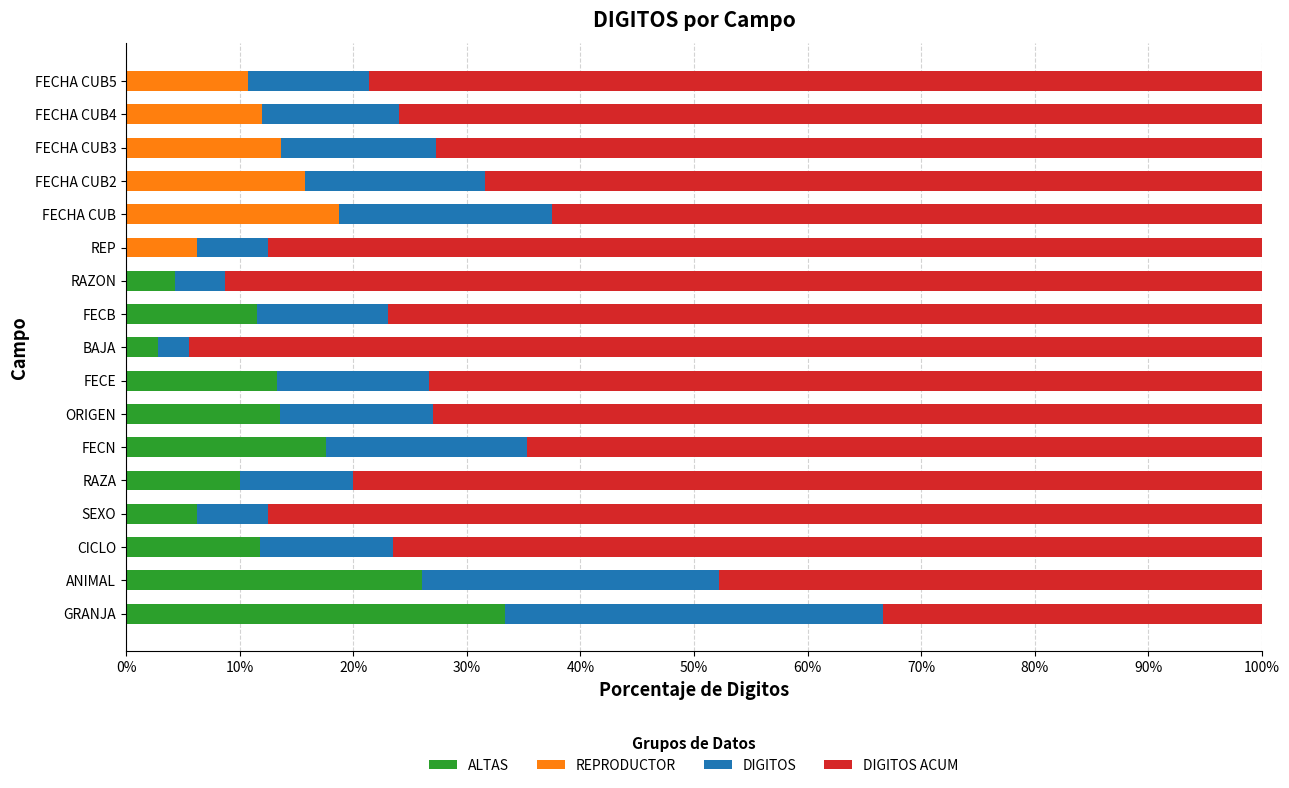

What is the total value across all series at FECHA CUB4?

100.0